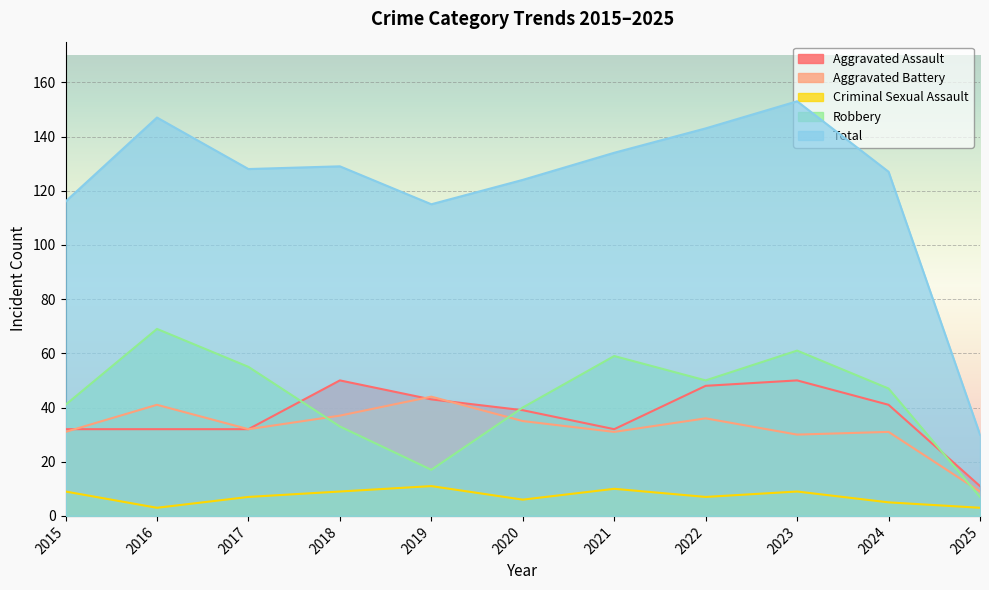

What is the maximum value shown in the chart?

153